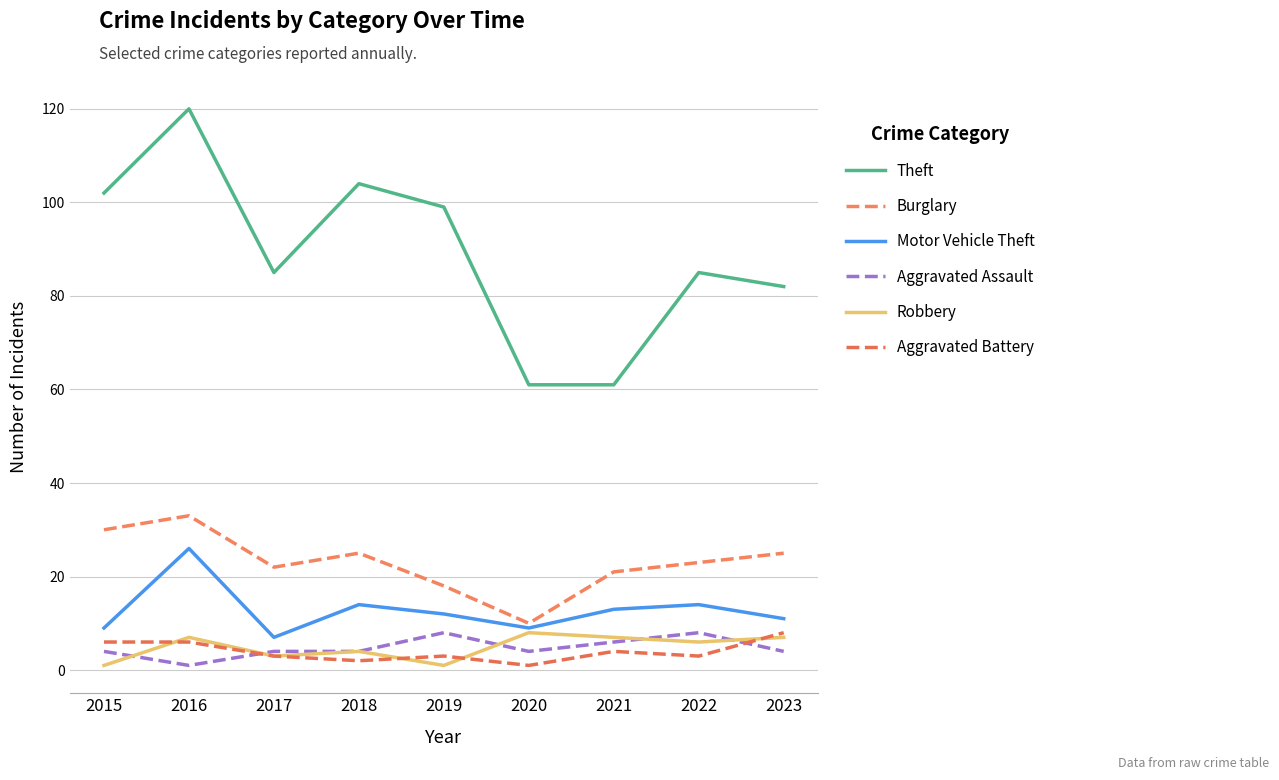

True or false: Theft and Robbery cross at least once.

False